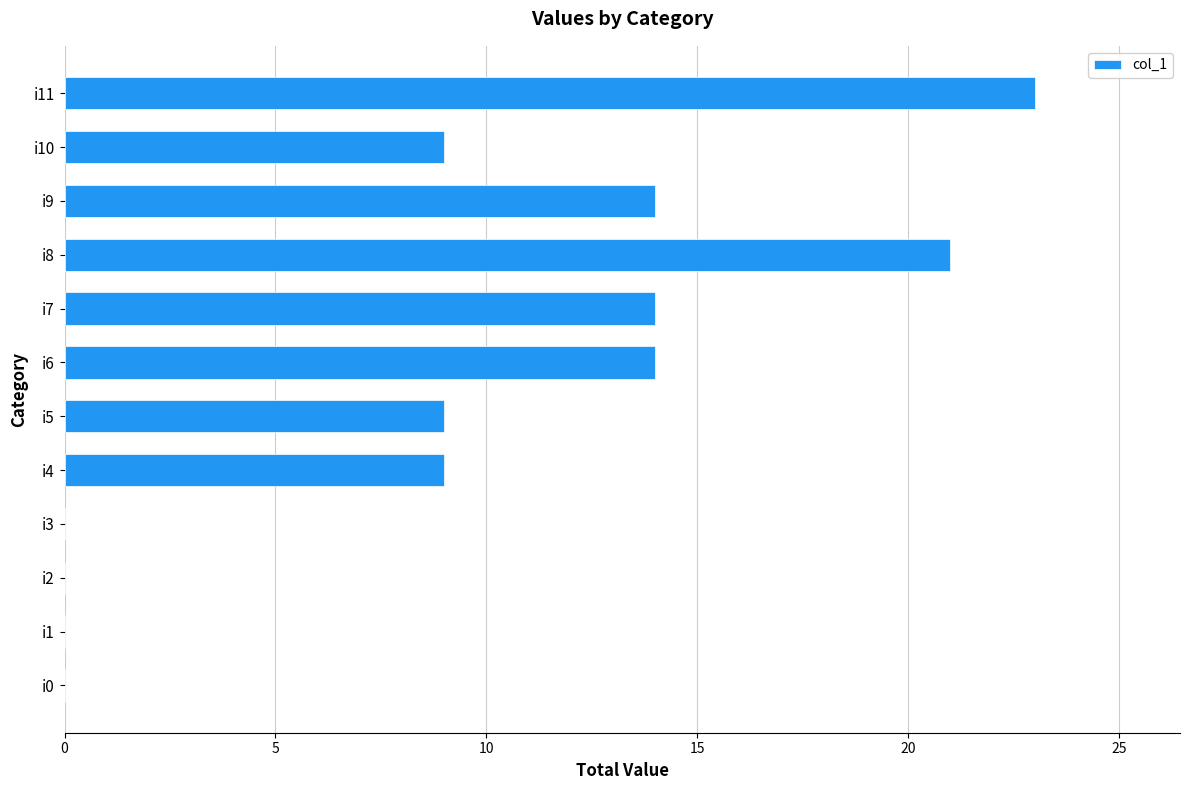

What is the change in value from i1 to i8?

+21